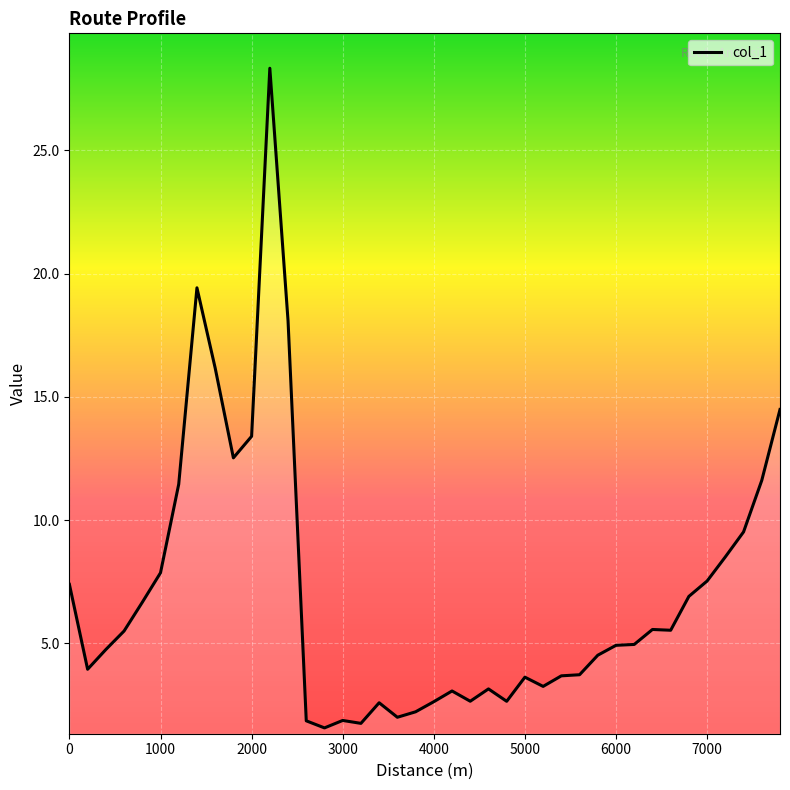

How many data points are less than 4?

17